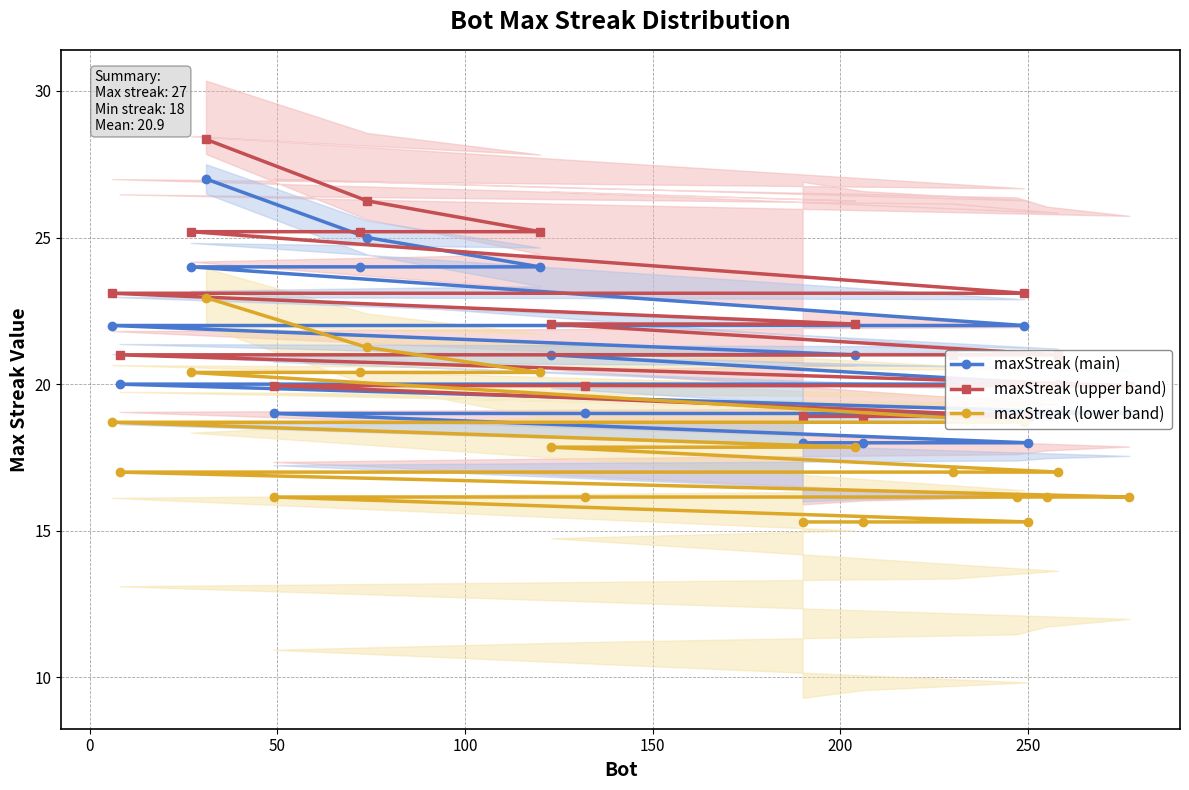

What is the lowest value of the maxStreak (lower band) series?

15.3